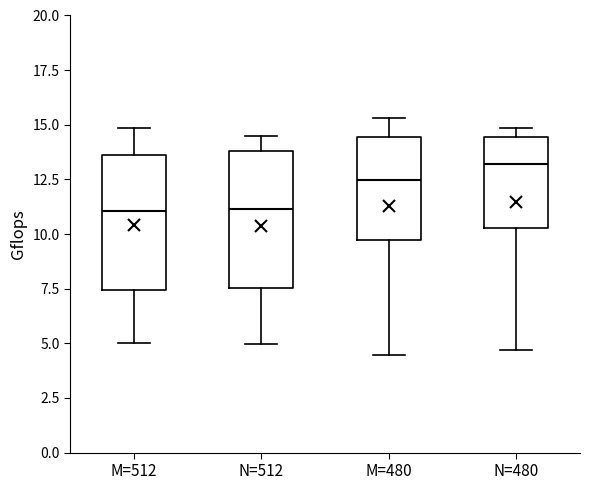

Where does the lower whisker of the box for M=512 end on the y-axis? The values are not printed on the chart, so give them approximately, as read against the axis.

5.0